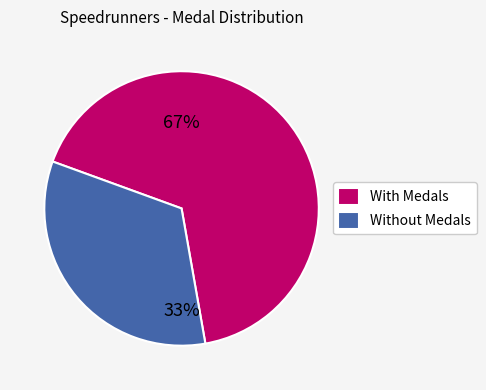

To the nearest percent, what is the combined percentage of With Medals and Without Medals?

100%